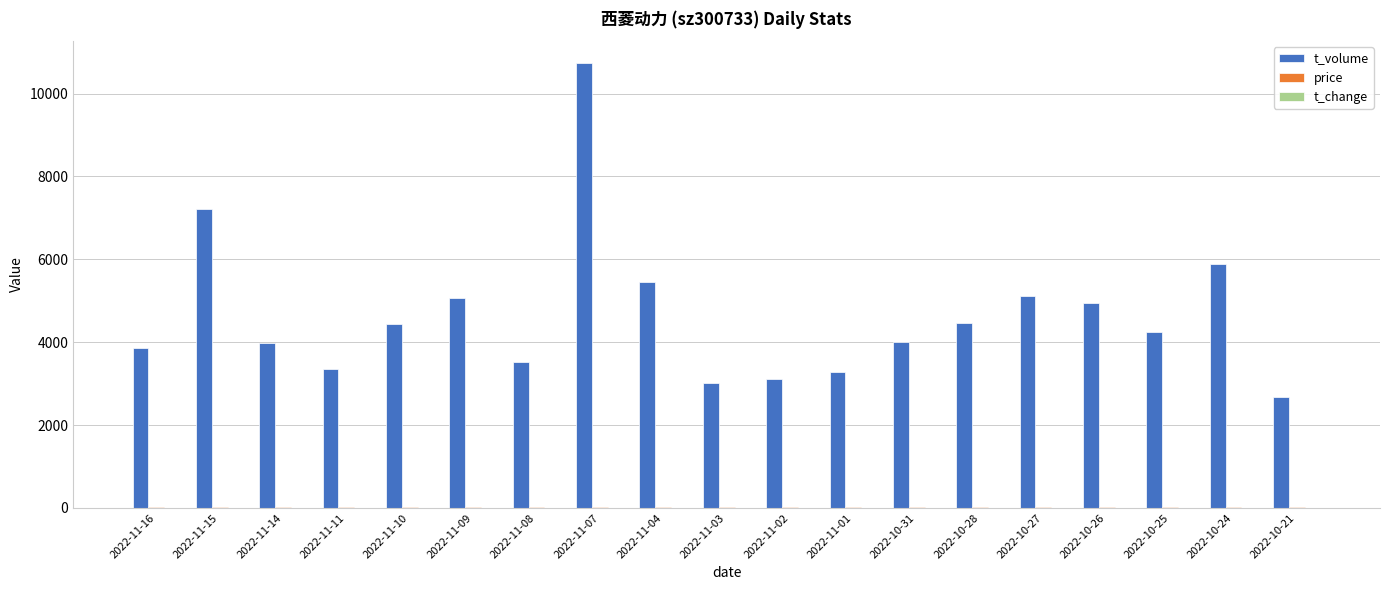

At which category is the sum across all series the highest?

2022-11-07